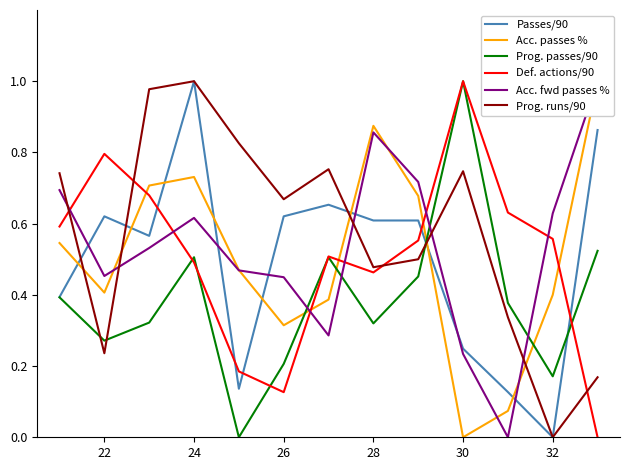

The value of Prog. runs/90 at 26 is 0.2. True or false?

False